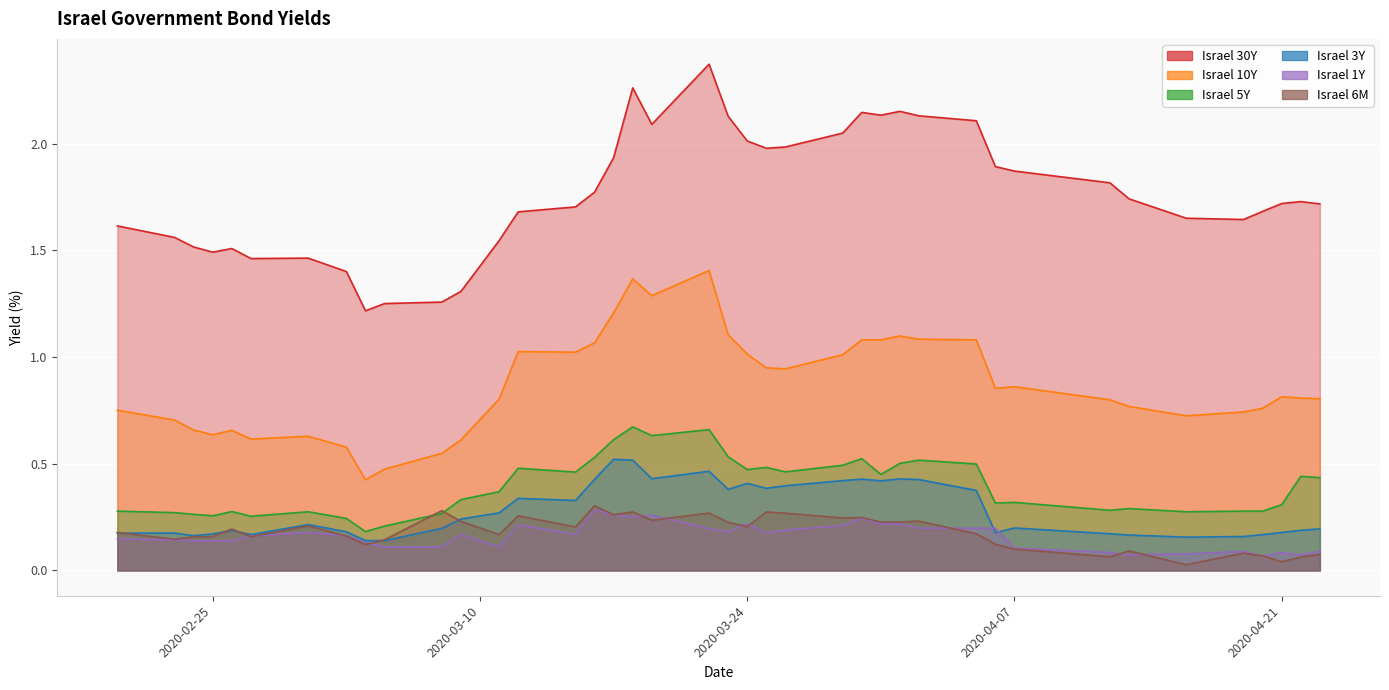

Rank the series by their maximum value, from highest to lowest.

Israel 30Y, Israel 10Y, Israel 5Y, Israel 3Y, Israel 6M, Israel 1Y